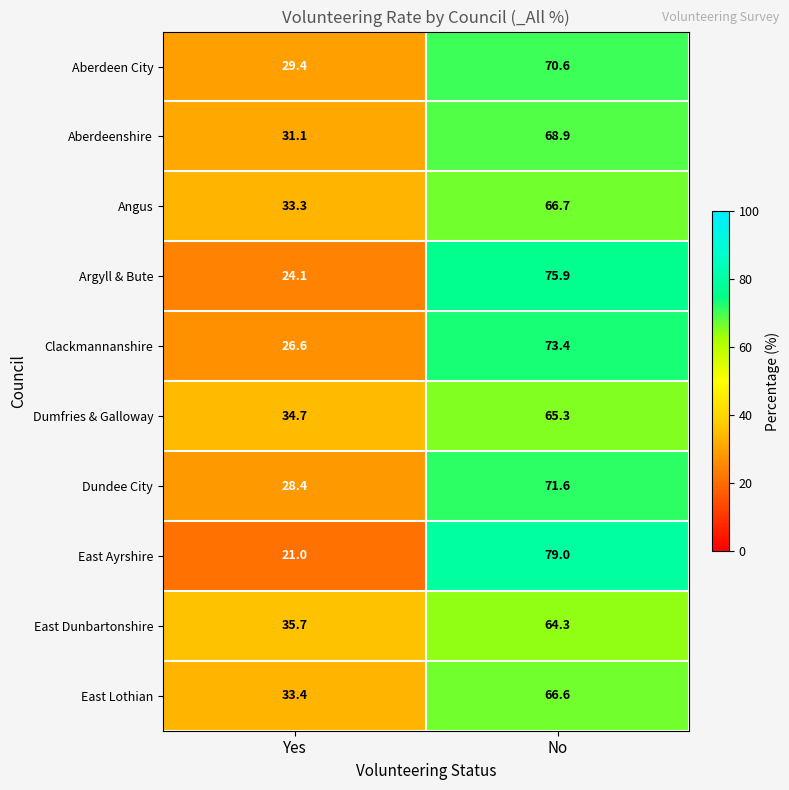

Reading left to right, list all the values displayed in this chart.

Aberdeen City: 29.4	70.6
Aberdeenshire: 31.1	68.9
Angus: 33.3	66.7
Argyll & Bute: 24.1	75.9
Clackmannanshire: 26.6	73.4
Dumfries & Galloway: 34.7	65.3
Dundee City: 28.4	71.6
East Ayrshire: 21.0	79.0
East Dunbartonshire: 35.7	64.3
East Lothian: 33.4	66.6